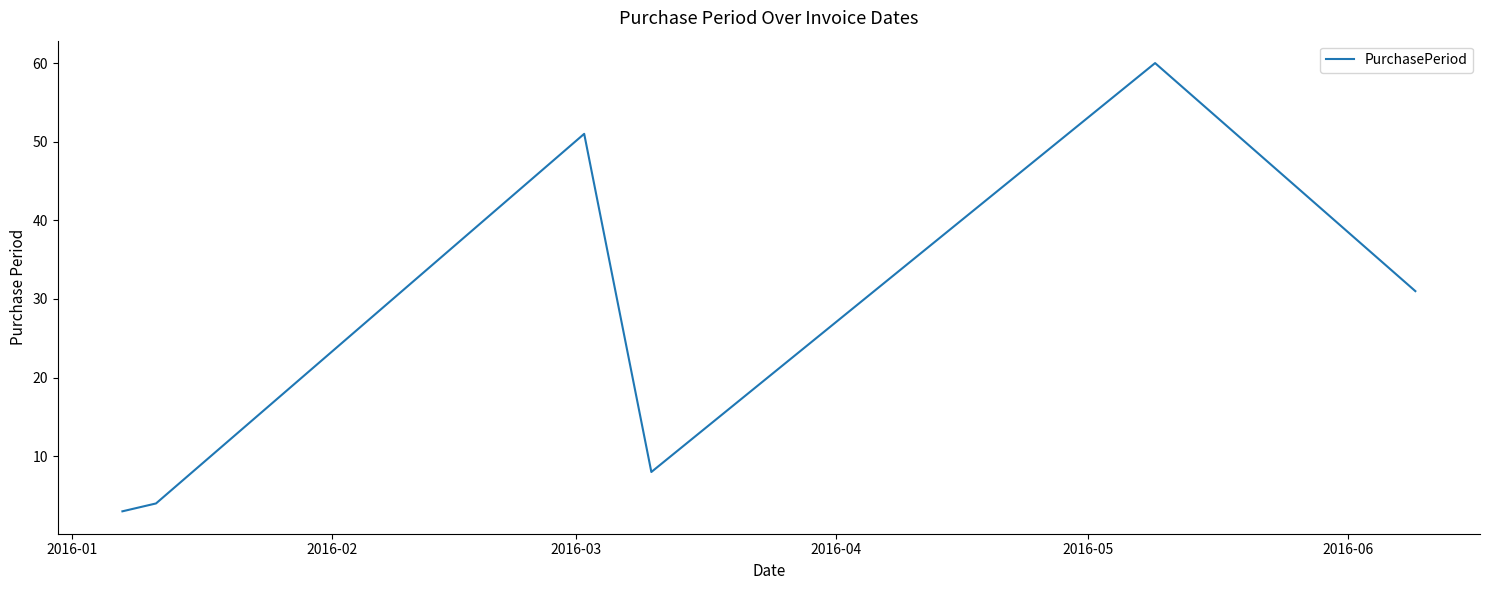

What is the greatest value displayed?

60